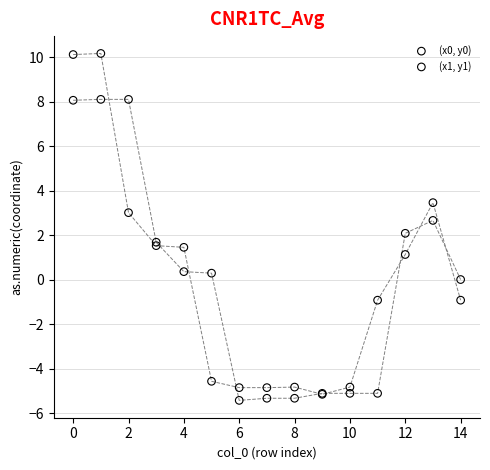

Which series contains the highest Y value?

(x1, y1)